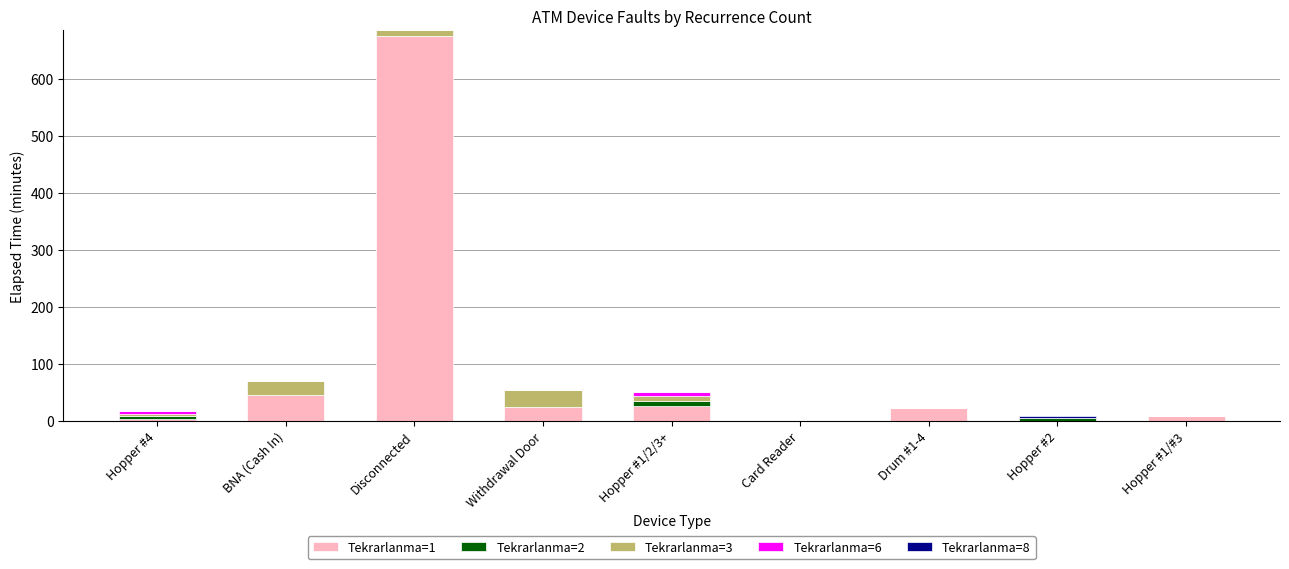

What is the total value across all series at Withdrawal Door?

53.8